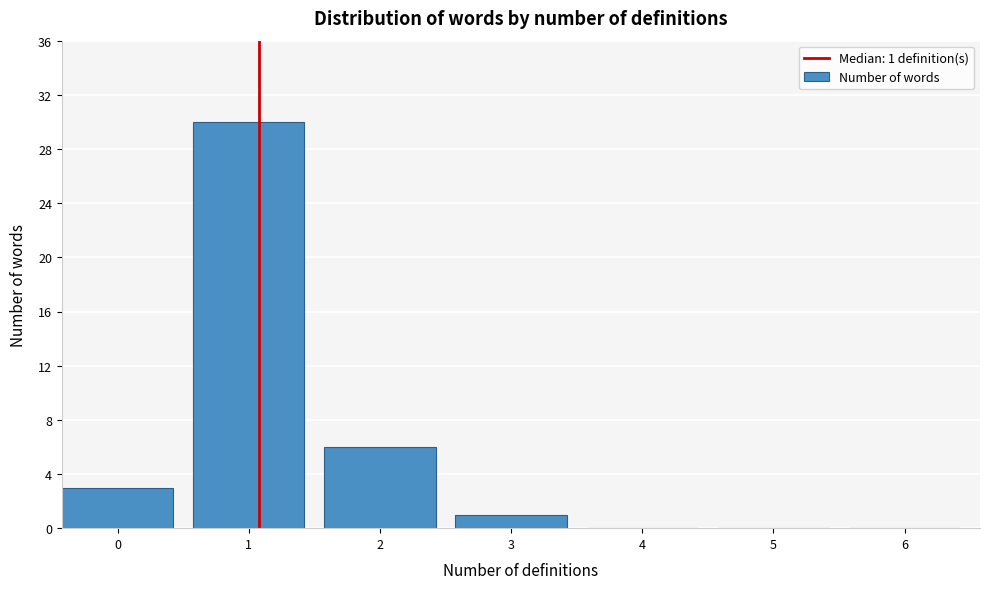

What is the sum of all values?

40